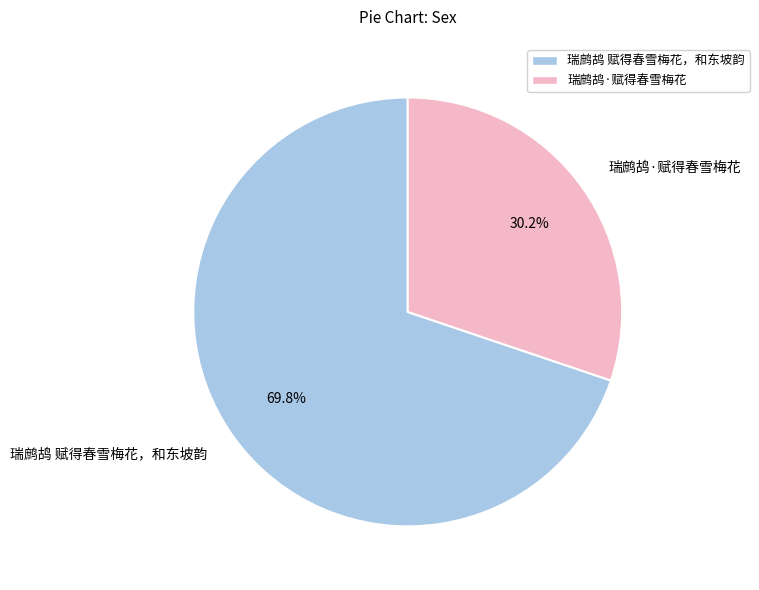

What is the majority slice?

瑞鹧鸪 赋得春雪梅花，和东坡韵